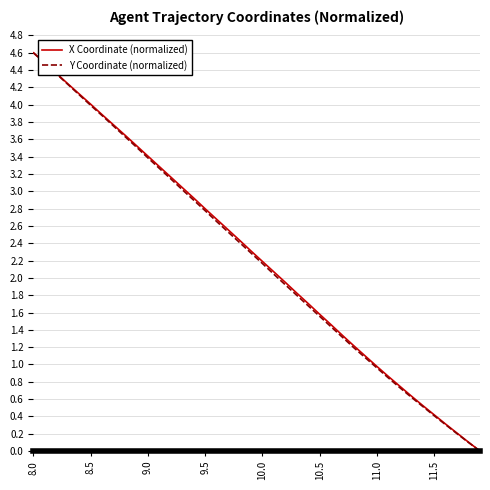

What is the difference between the maximum and minimum values in the Y Coordinate (normalized) series?

4.6